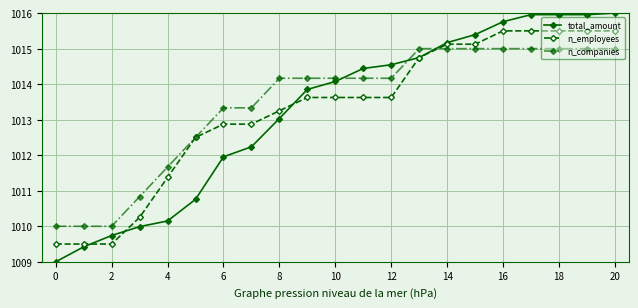

How many times do total_amount and n_companies cross each other?

3